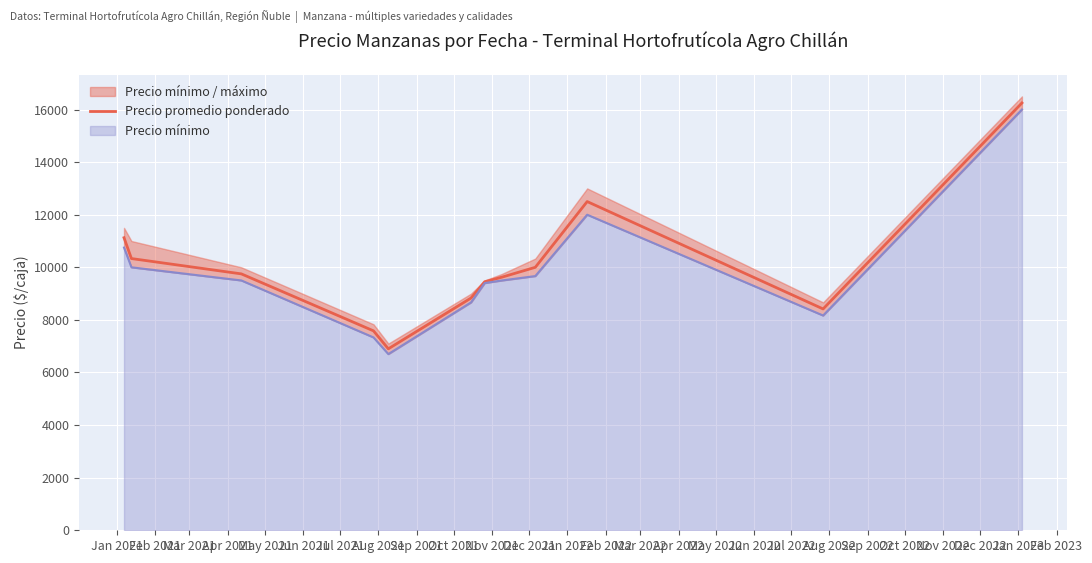

What is the highest value of the Precio promedio ponderado series?

16250.0